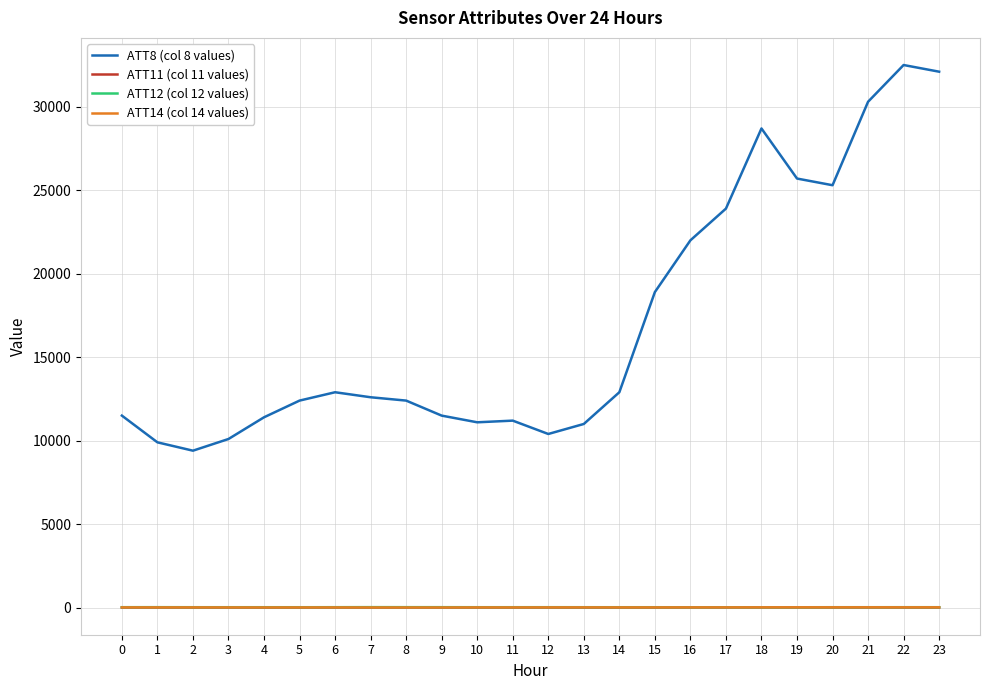

How many categories are shown in the chart?

24